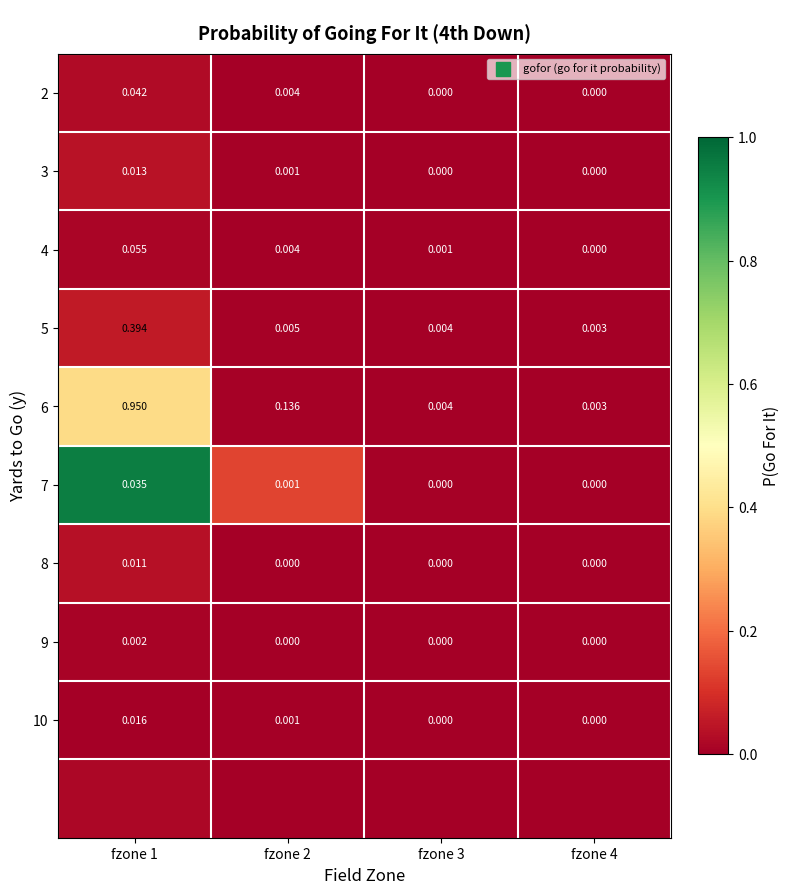

At which label does 9 reach its minimum?

fzone 2